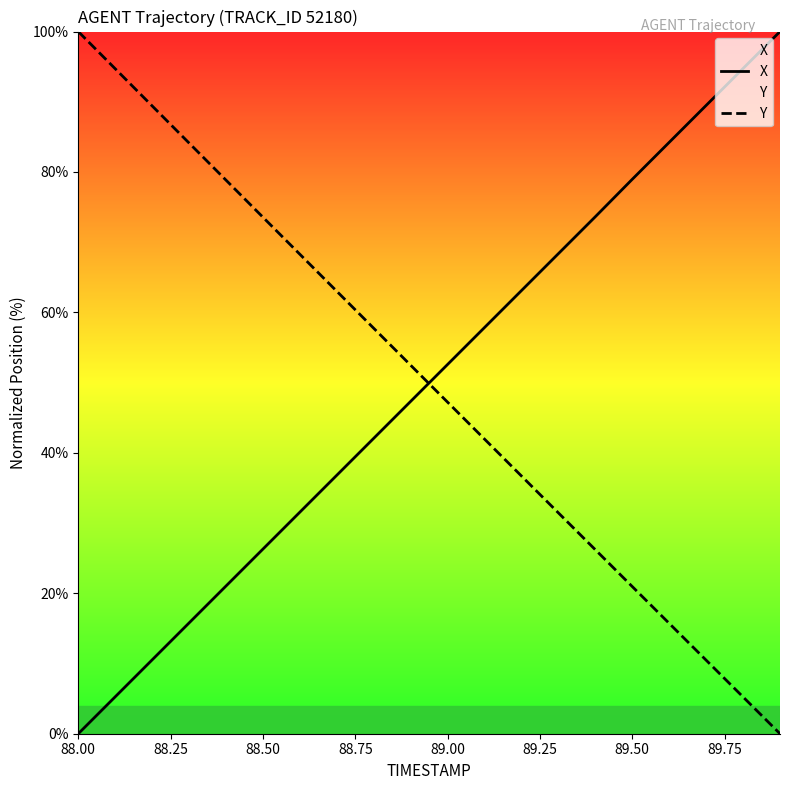

Which category has the highest value in the Y series?

88.00